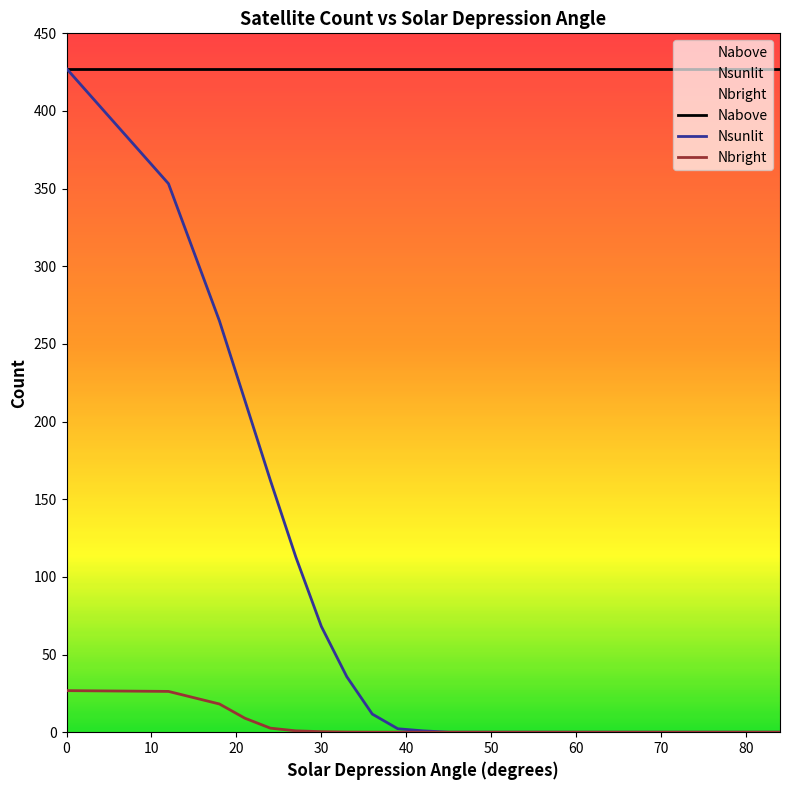

True or false: Nabove and Nbright intersect in this chart.

False